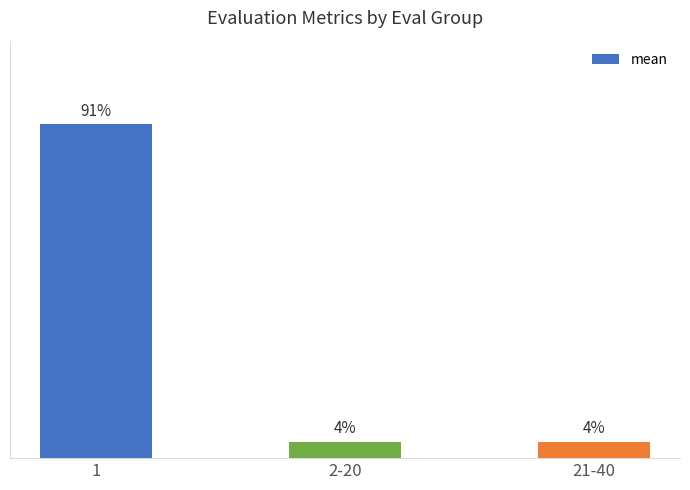

Reading left to right, transcribe all the data shown in this chart.

1=3.8	2-20=0.2	21-40=0.2